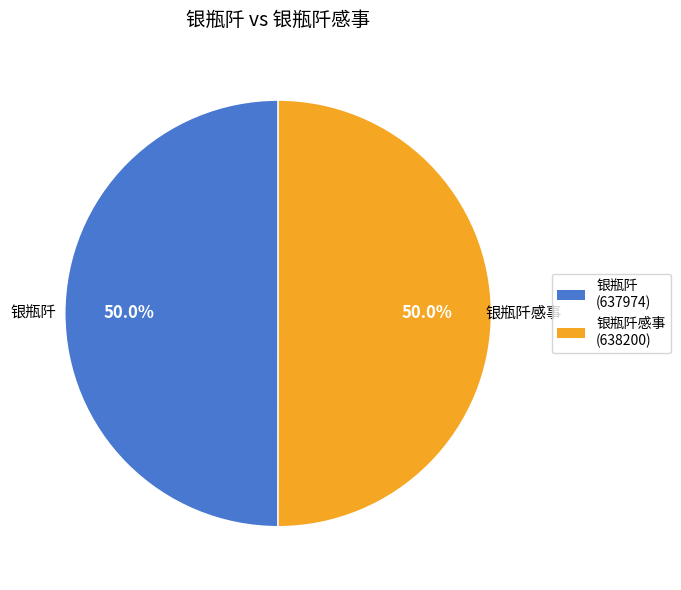

Approximately how many times larger is the value at 银瓶阡 compared to 银瓶阡感事?

1.0